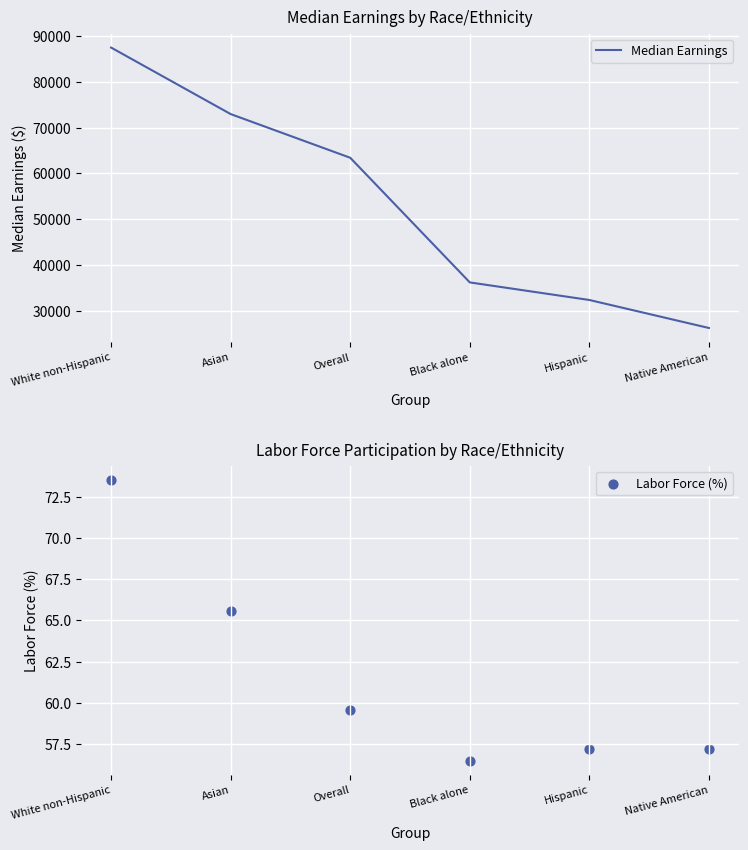

Which series reaches the minimum Y coordinate?

Labor Force (%)